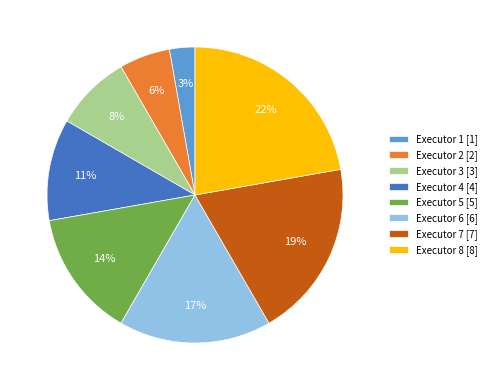

Rank the categories by value from lowest to highest.

Executor 1 [1], Executor 2 [2], Executor 3 [3], Executor 4 [4], Executor 5 [5], Executor 6 [6], Executor 7 [7], Executor 8 [8]